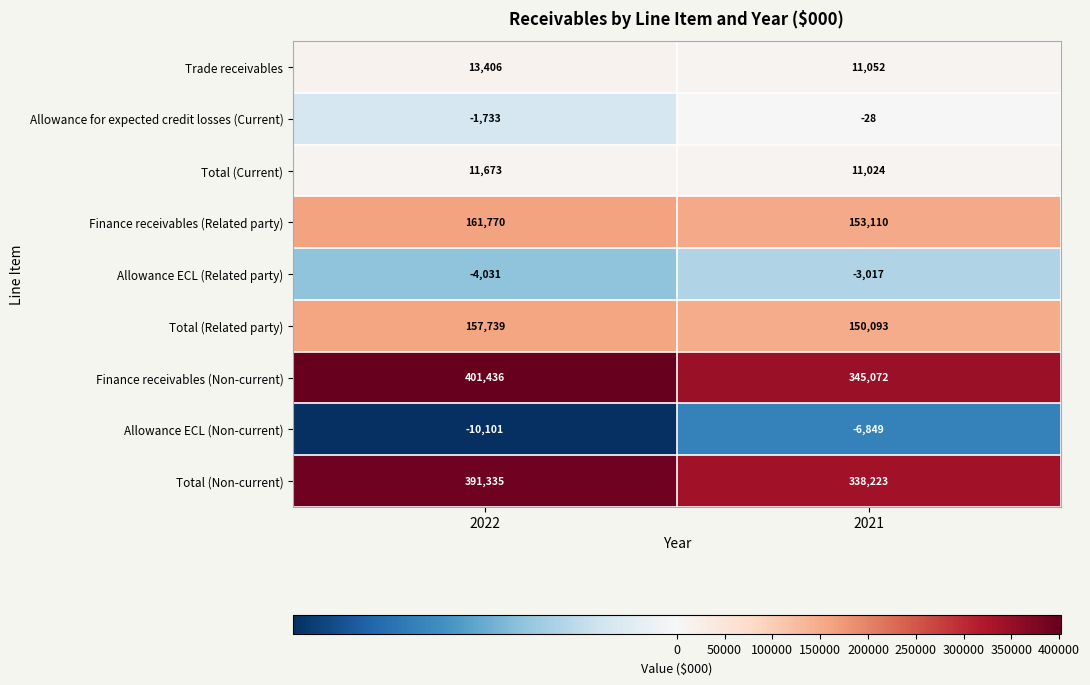

What is the spread (max minus min) of values at 2021?

351921